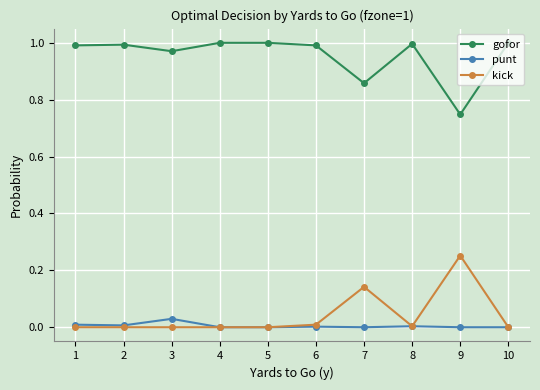

Rank the series by their maximum value, from highest to lowest.

gofor, kick, punt